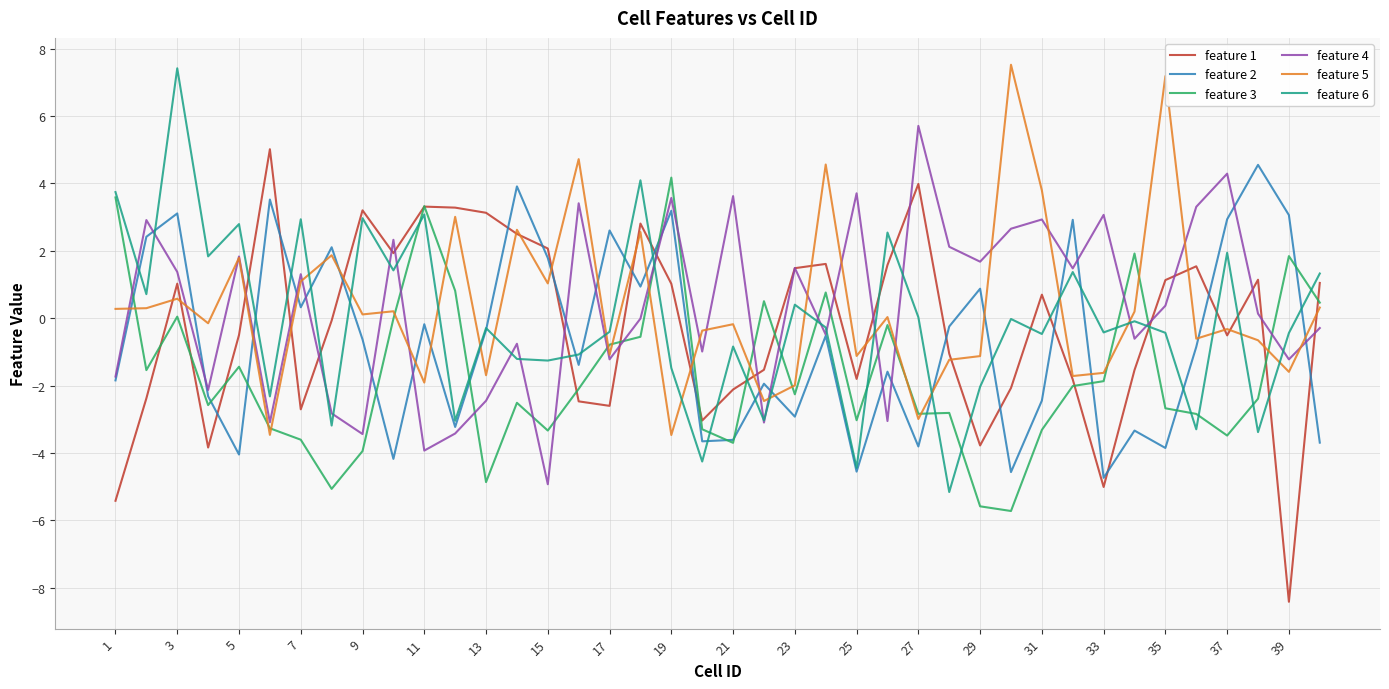

How many intersections are there between feature 5 and feature 6?

16